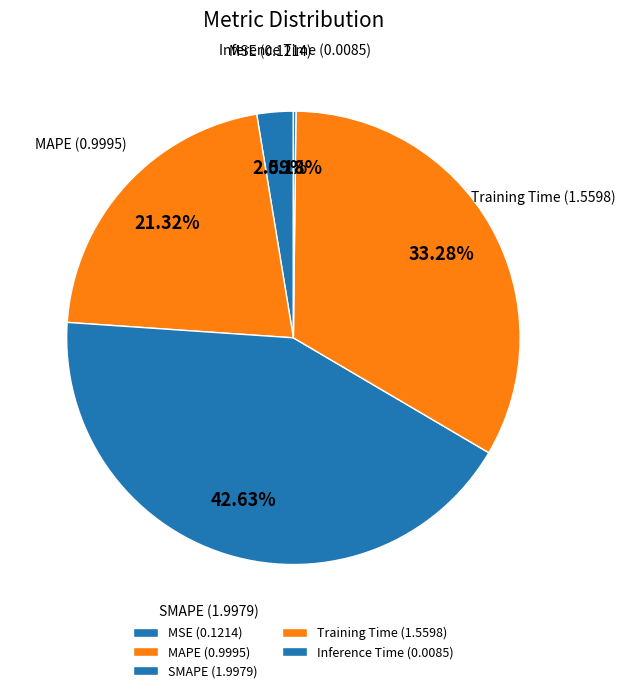

Is there any slice that represents more than half of the pie?

No